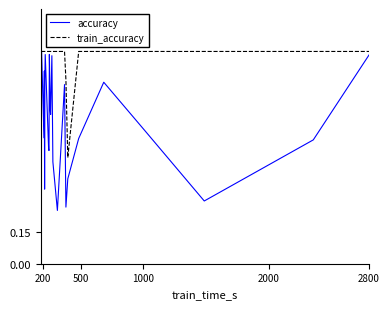

Does the chart display data point markers on the line(s)?

No